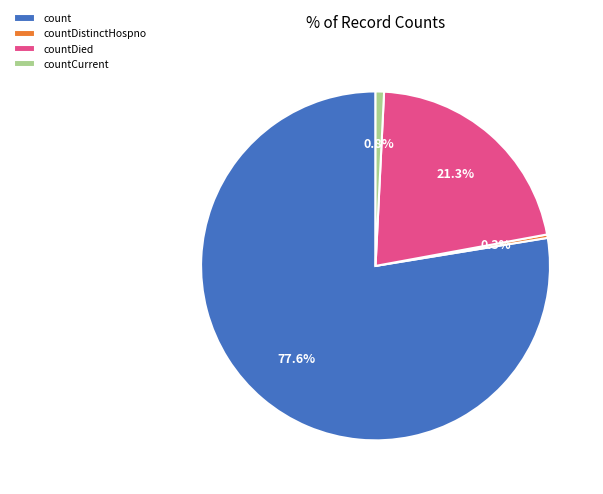

True or false: countDistinctHospno accounts for 0% of the total.

True